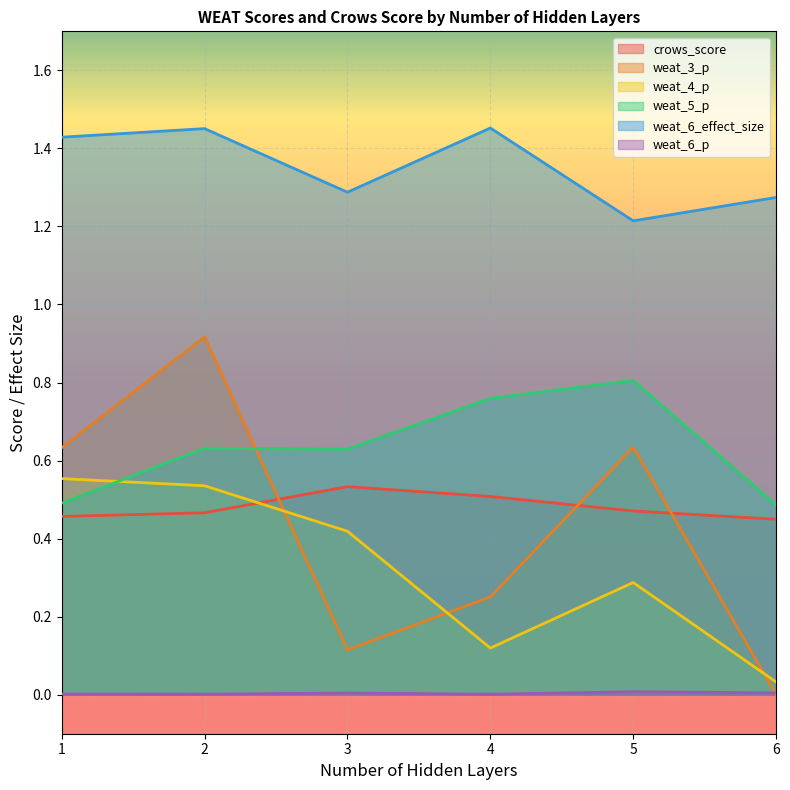

The weat_5_p series shows 1.1 at row_3. True or false?

False